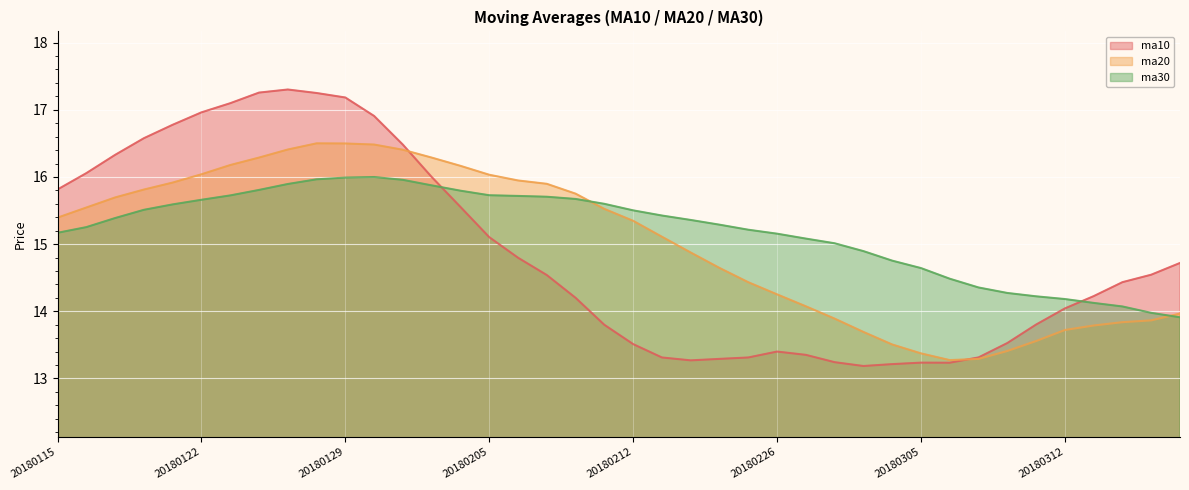

True or false: ma20 has a value of 9.1 at 20180122.

False